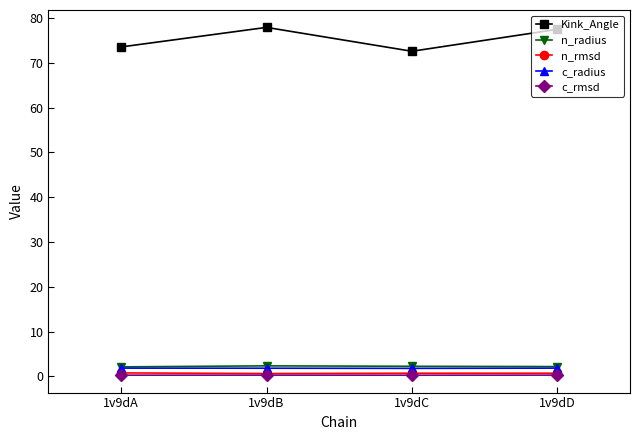

How many data points in Kink_Angle are above 77?

2